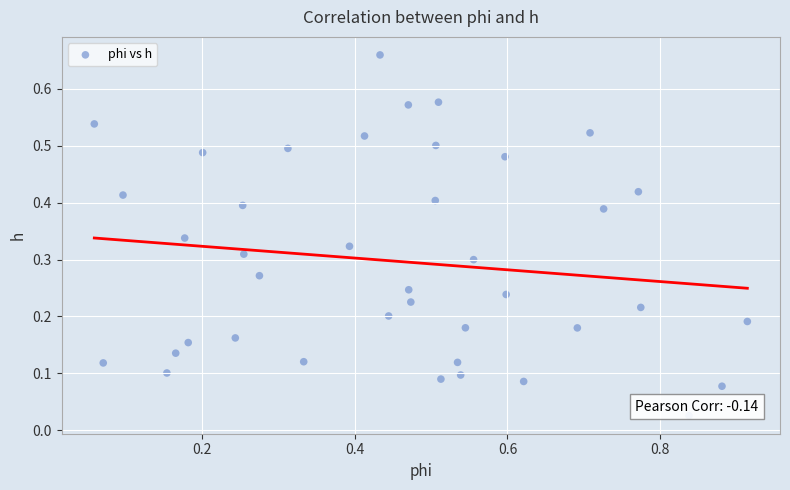

What is the range of X values (max minus min)?

0.9